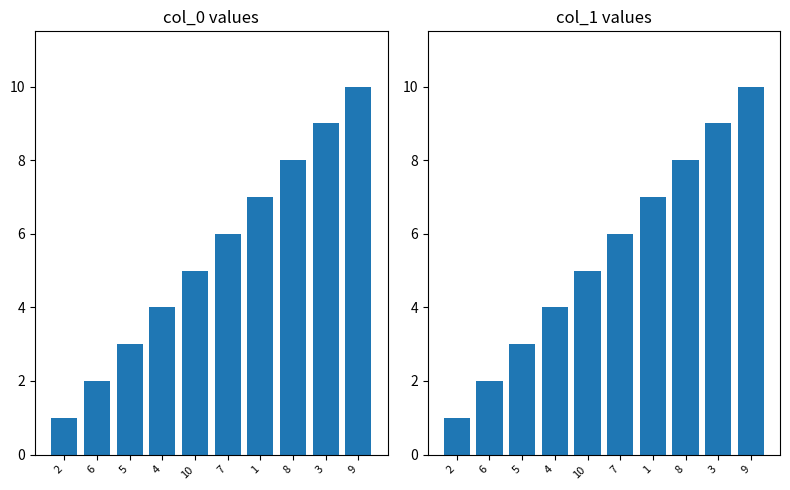

What is the average value?

6